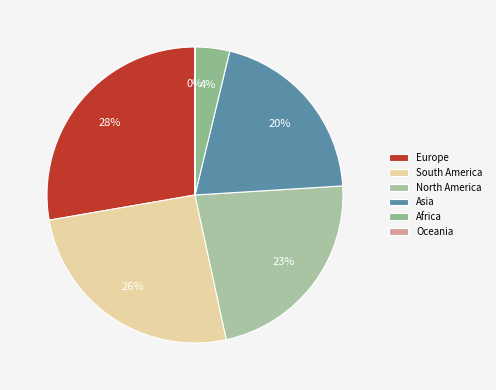

What is the change in value from South America to Asia?

-218217